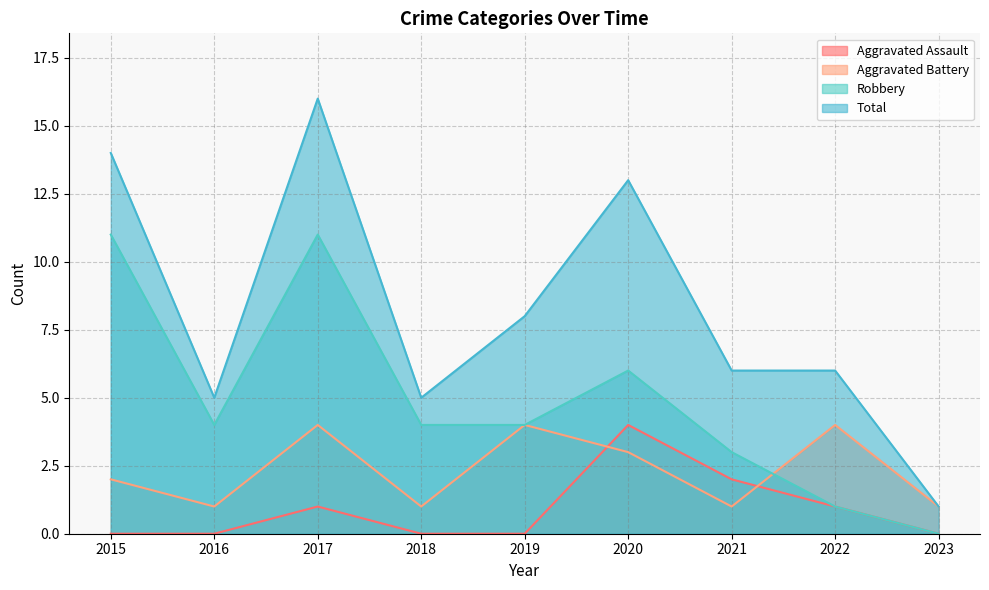

Which has a higher value, 2022 or 2020?

2020